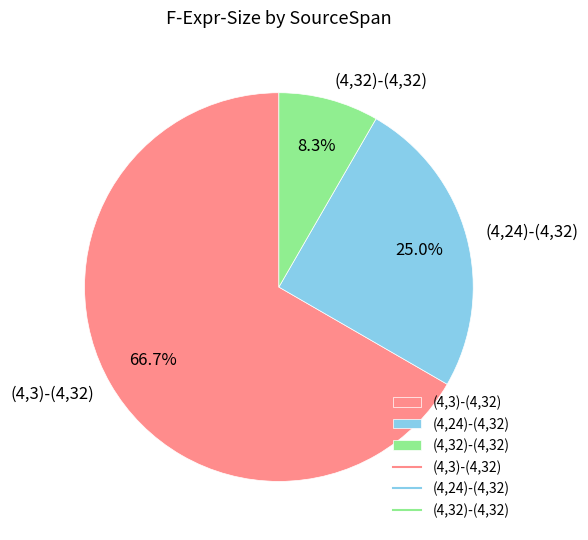

True or false: (4,24)-(4,32) accounts for 33% of the total.

False